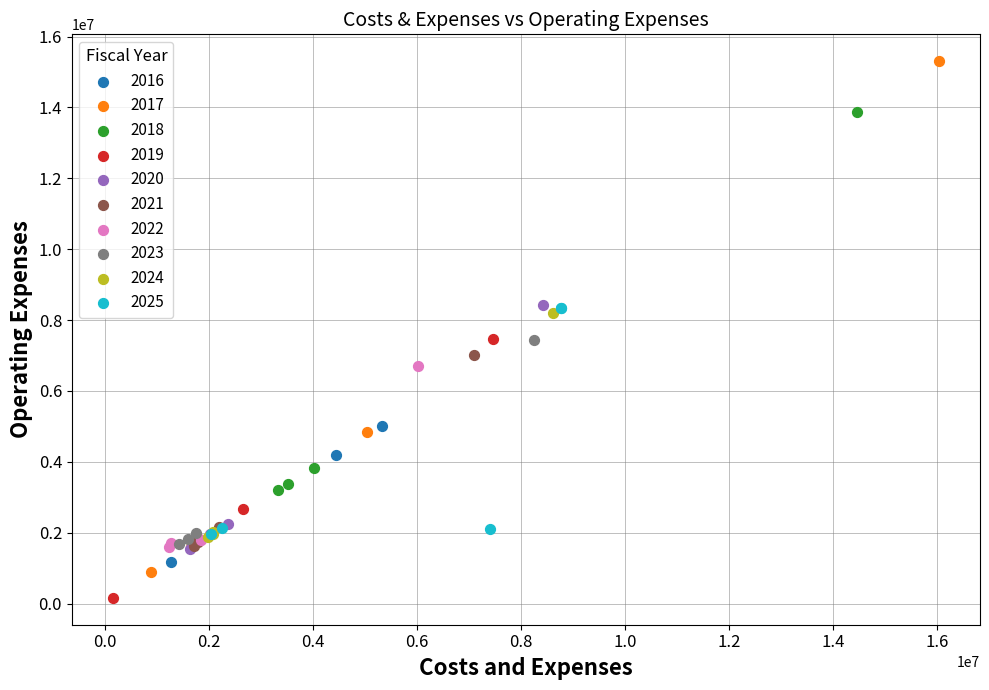

Which series contains the lowest Y value?

2019